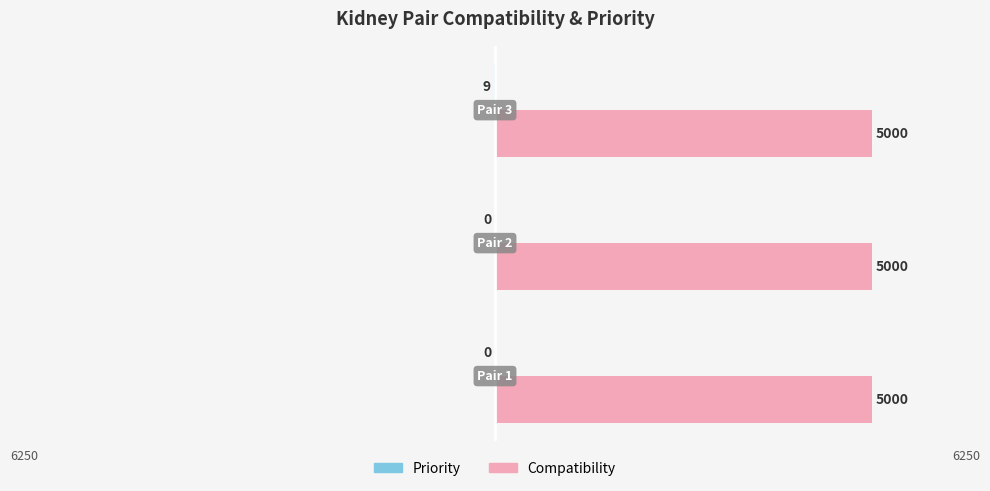

Are the bars horizontal?

Yes